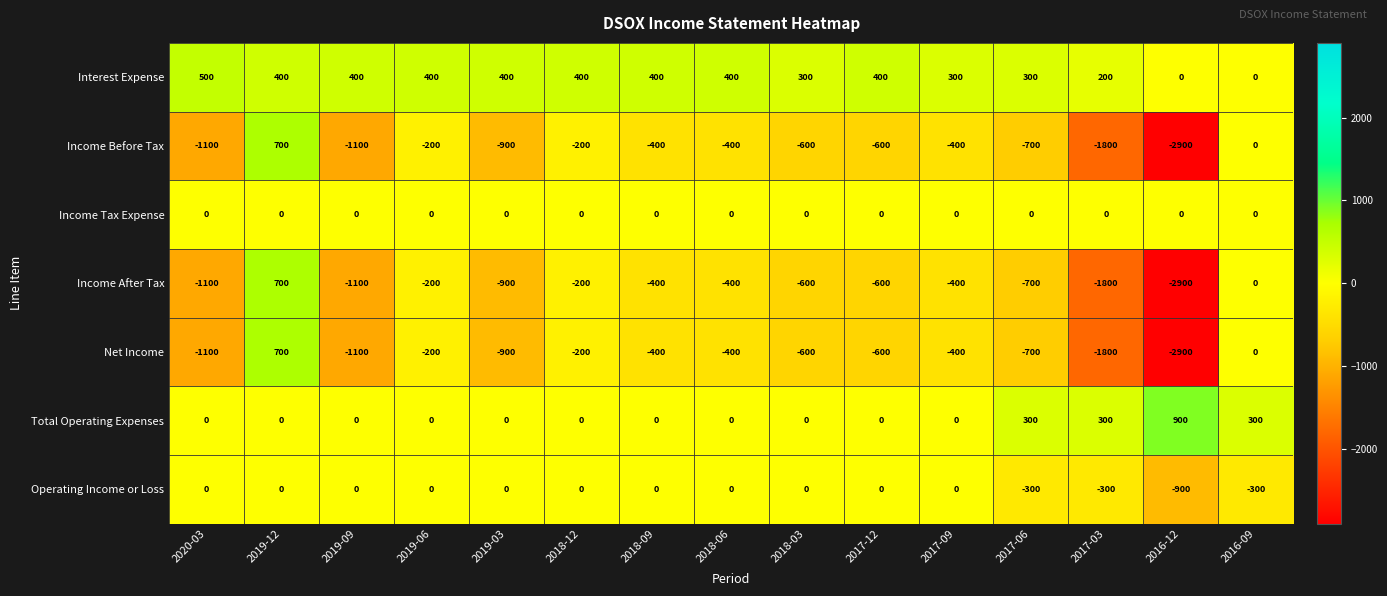

How many distinct data groups are displayed?

7